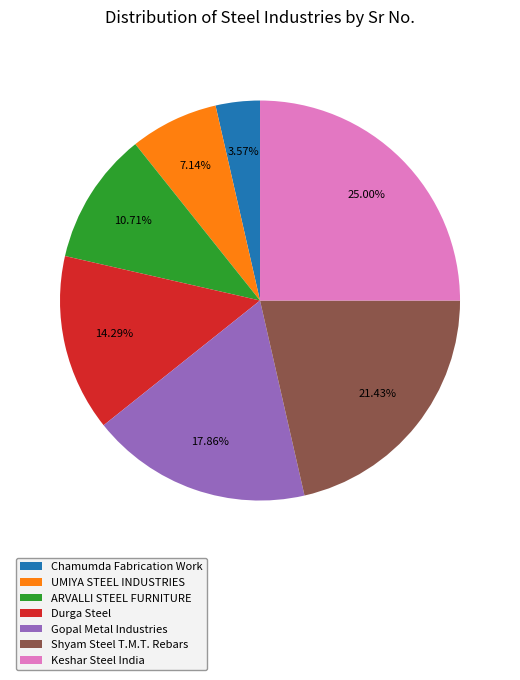

Count the number of slices in the pie.

7